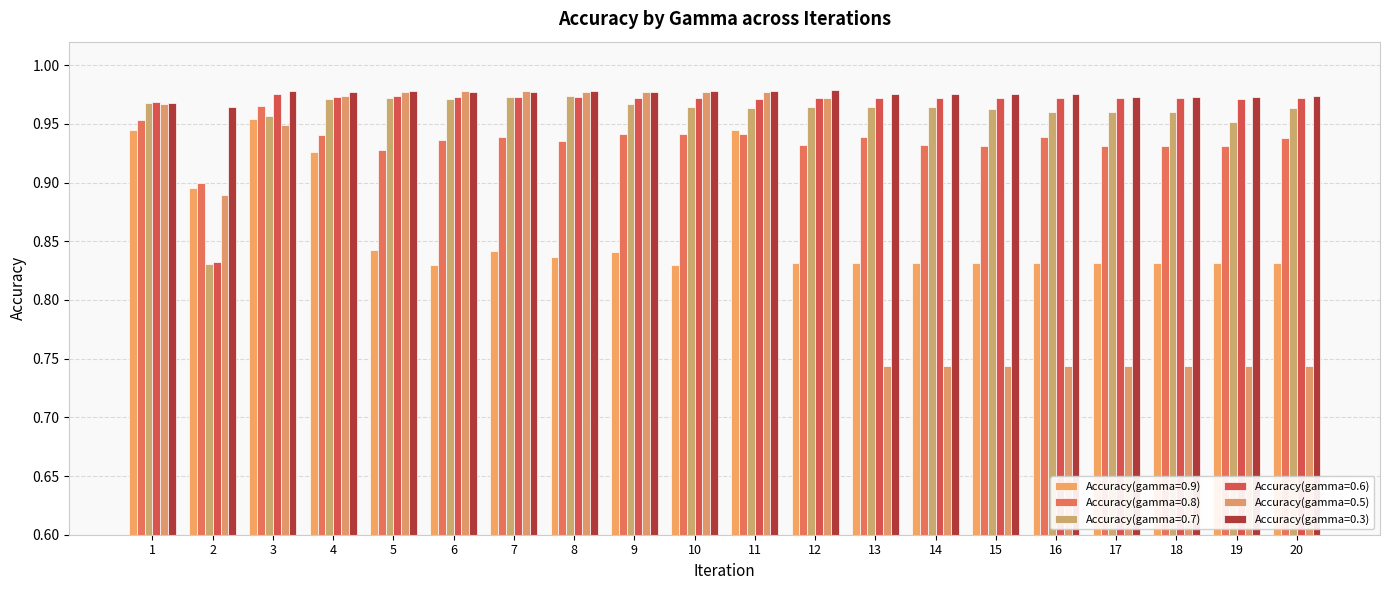

The value of Accuracy(gamma=0.6) at 12 is 0.5. True or false?

False